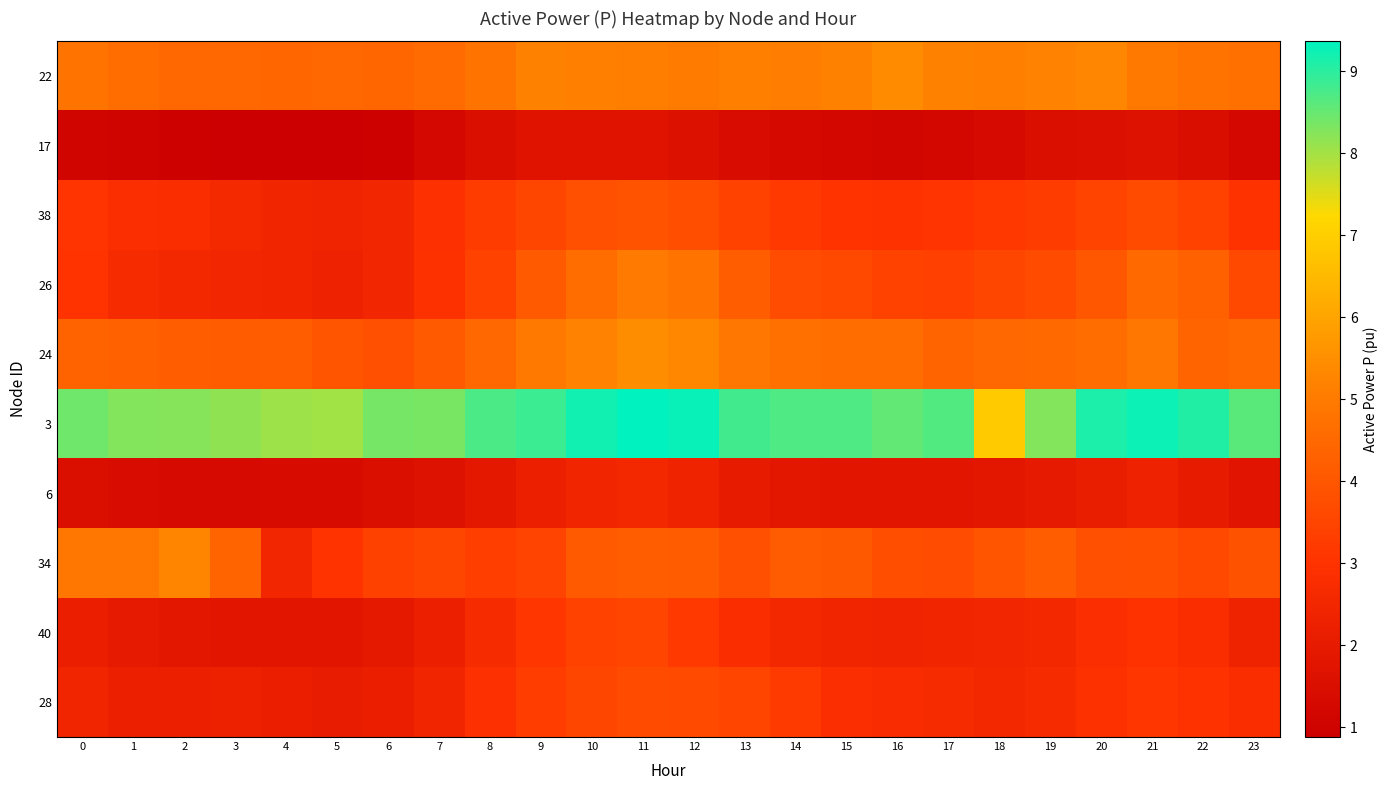

What is the total value across all series at 2?

33.9